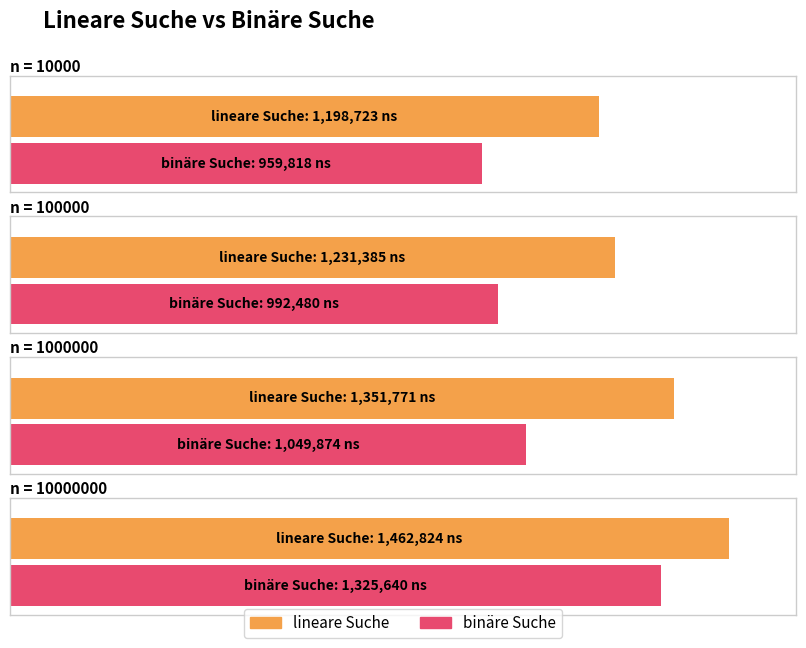

What is the sum of all binary values?

4327812